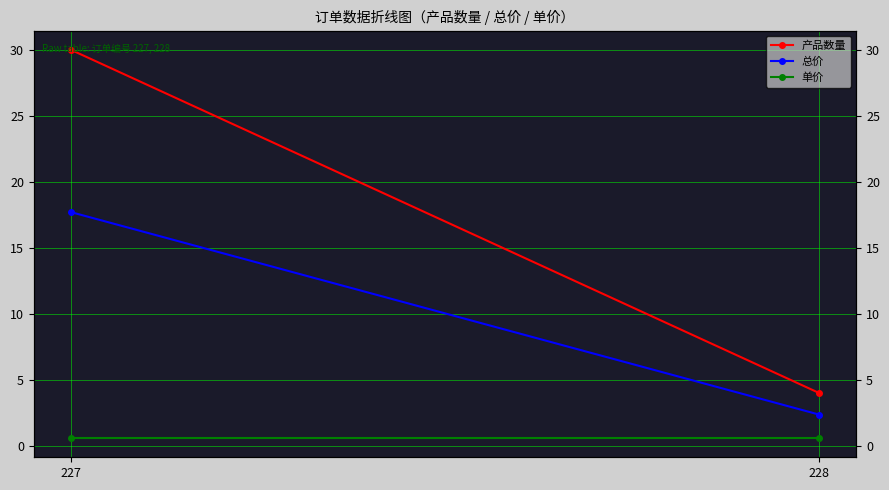

What is the sum of the 产品数量 values at 228 and 227?

34.0